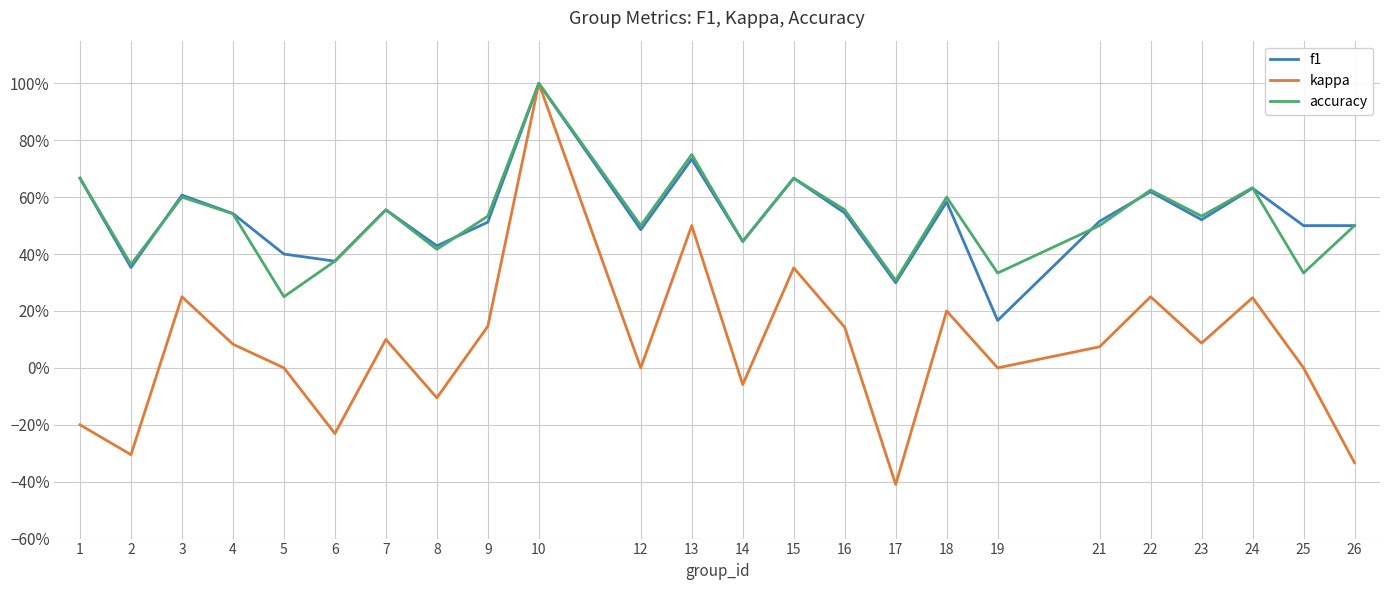

What is the value of the kappa point at the 7th from the left?

0.1